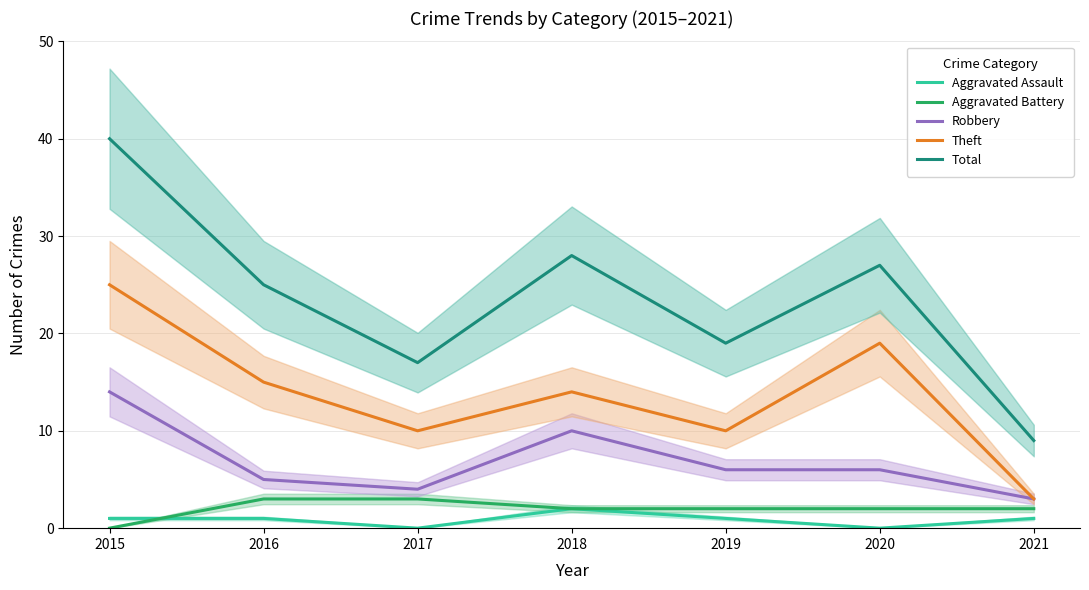

How many values in the Aggravated Assault series exceed 1?

1